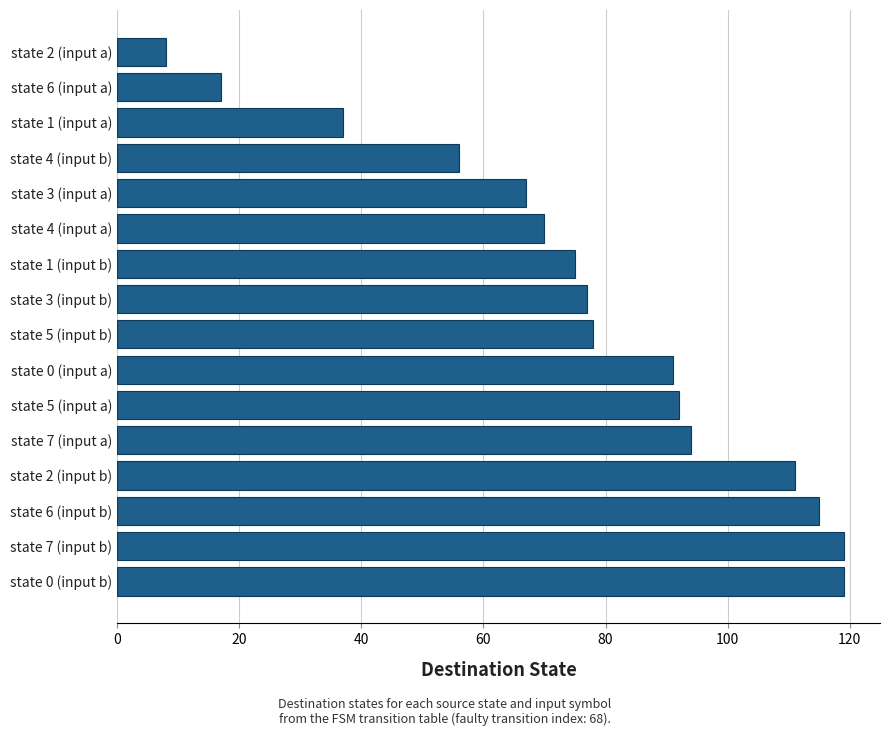

The value at state 3 (input b) is 112. True or false?

False